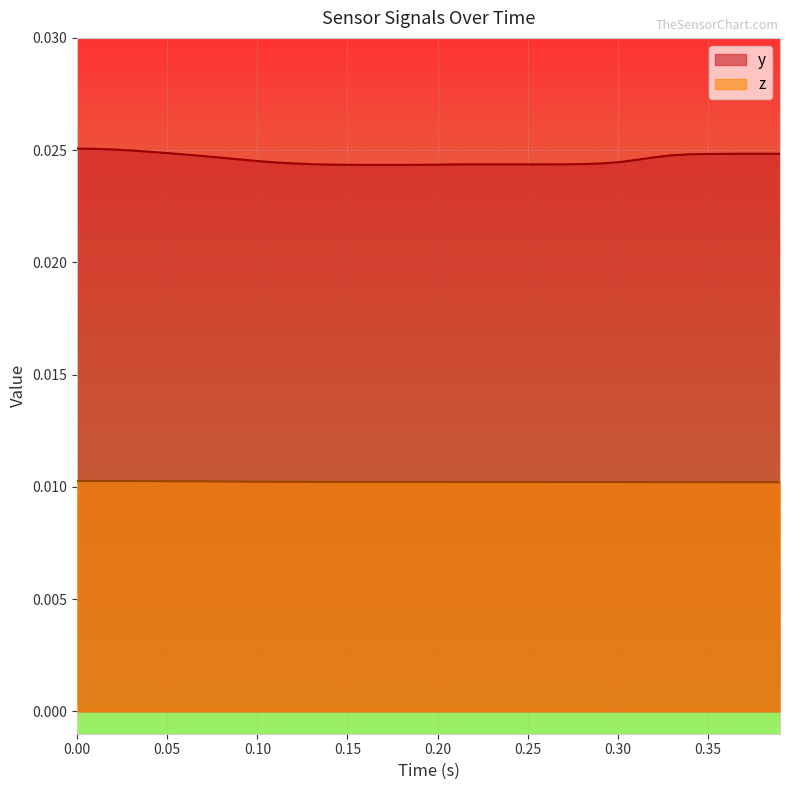

Count the z values in the range 0 to 1.

40